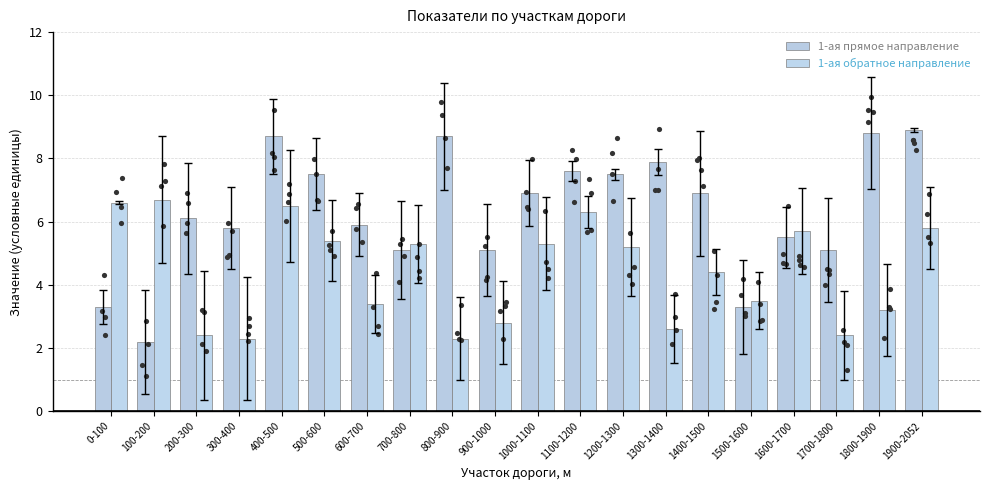

What is the total value across all series at 400-500?

15.2